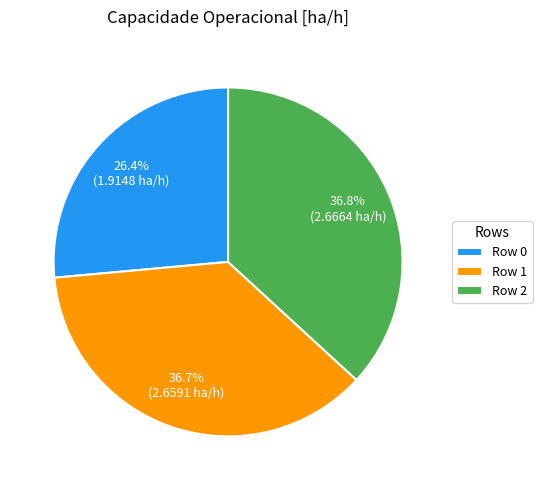

Which category has the smallest portion of the pie?

Row 0